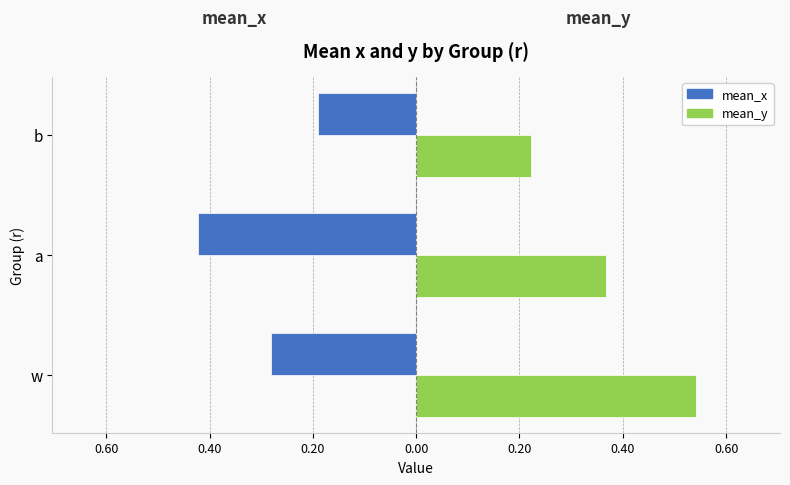

What are all the series names shown in the legend?

mean_x, mean_y